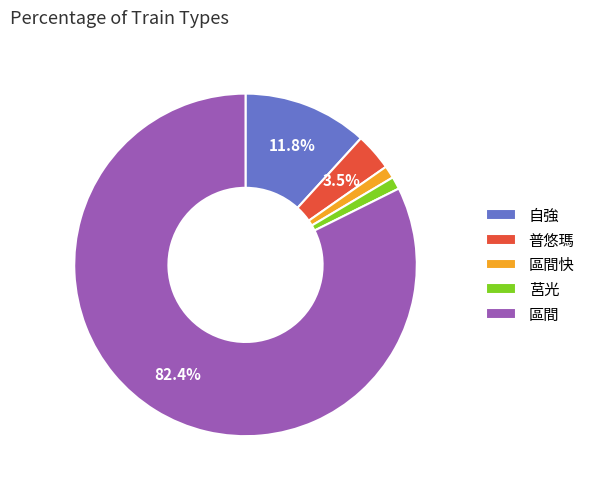

Which slice represents more than half of the pie?

區間